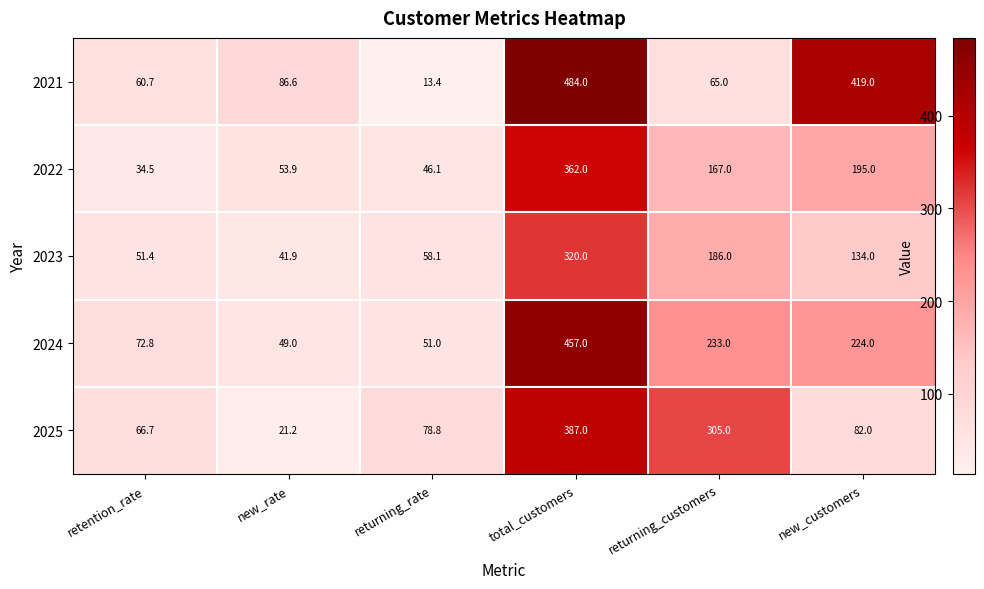

What is the difference between the highest and lowest values at new_rate?

65.4